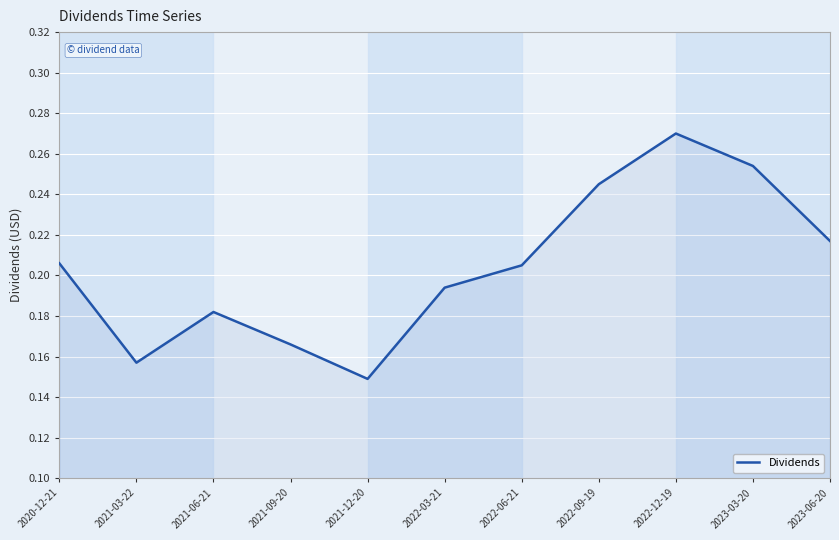

What position from the right is 2022-03-21?

6